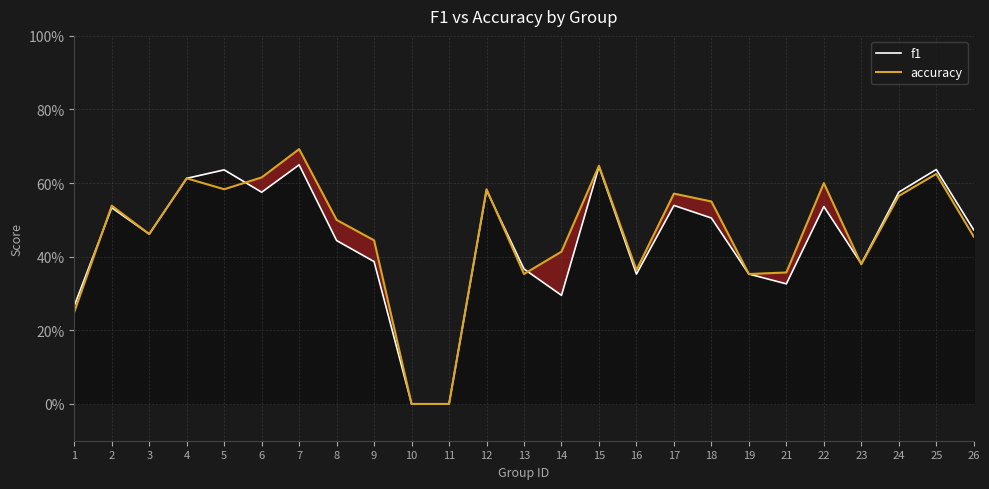

What is the sum of the accuracy values at 23 and 18?

0.9